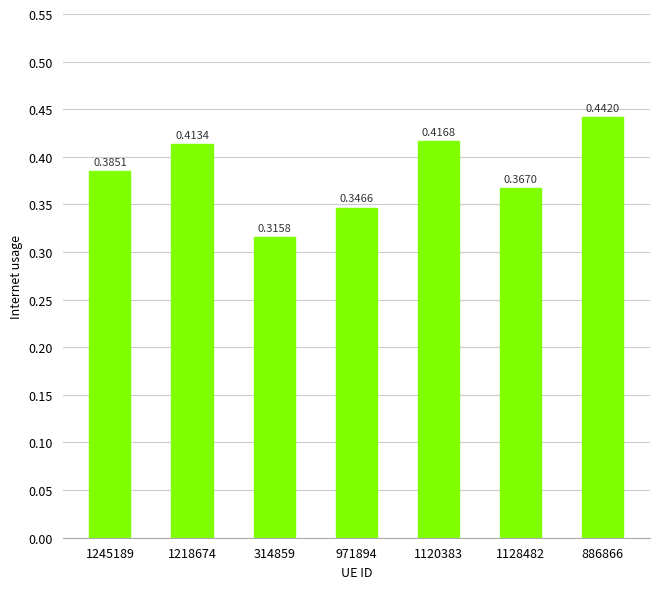

Does the chart contain any negative values?

No